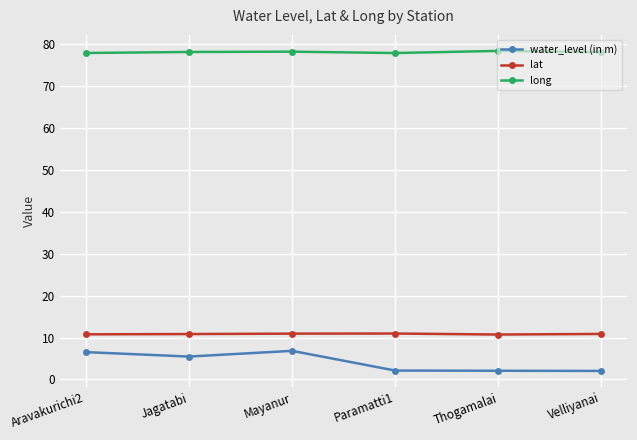

The water_level (in m) series shows 10.8 at Aravakurichi2. True or false?

False